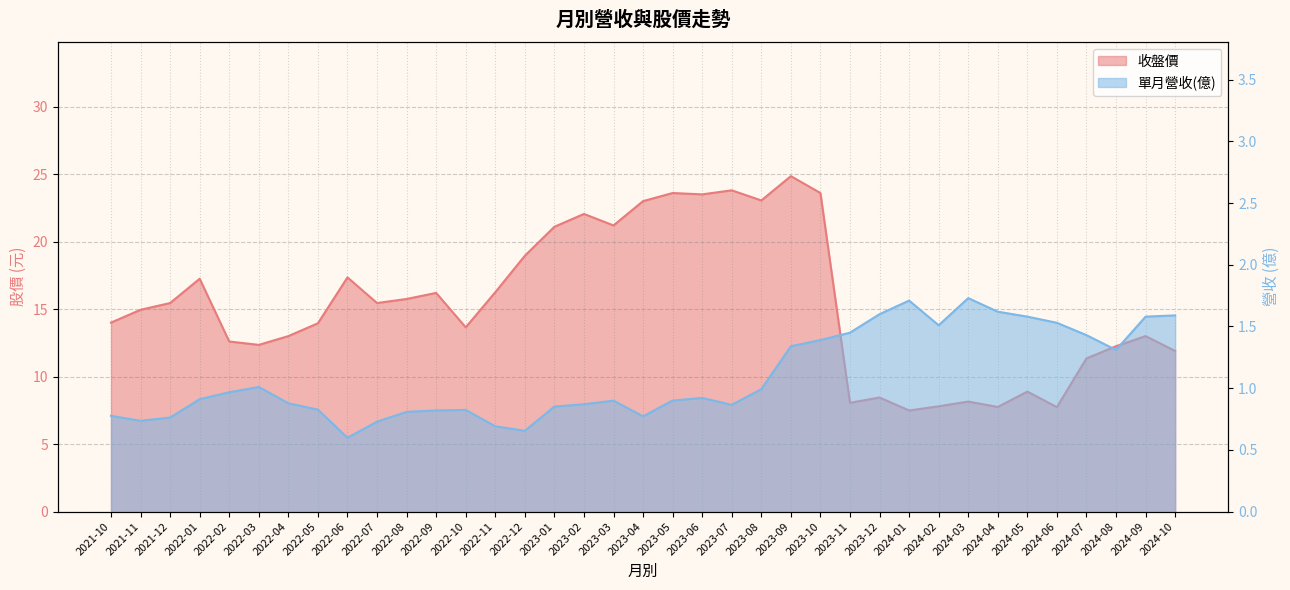

What value does the 收盤價 series have at 2023-06?

23.5